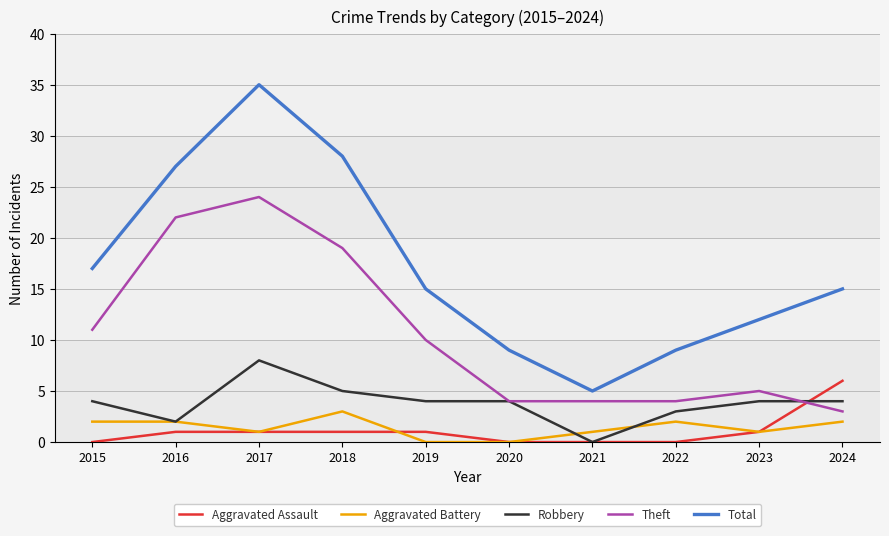

True or false: Robbery and Total cross at least once.

False